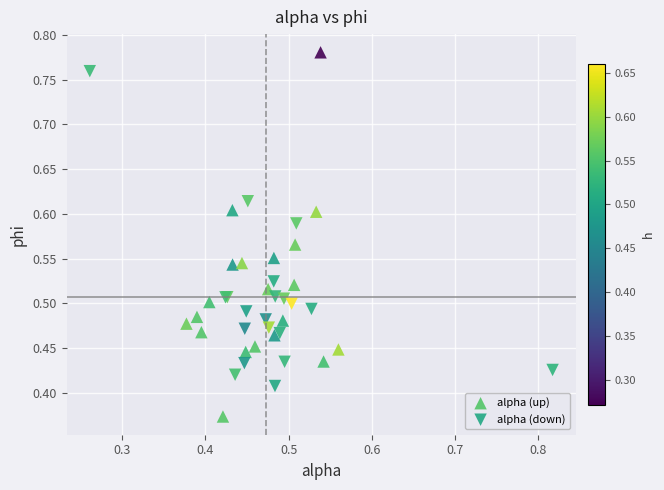

Which series has the widest spread of Y values?

alpha (up)